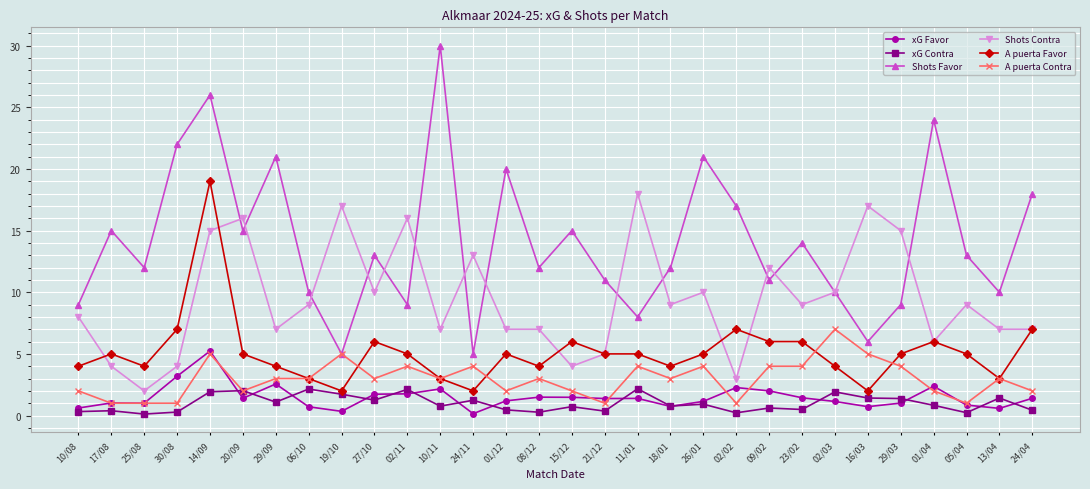

The value of Shots Contra at 29/03 is 3.0. True or false?

False